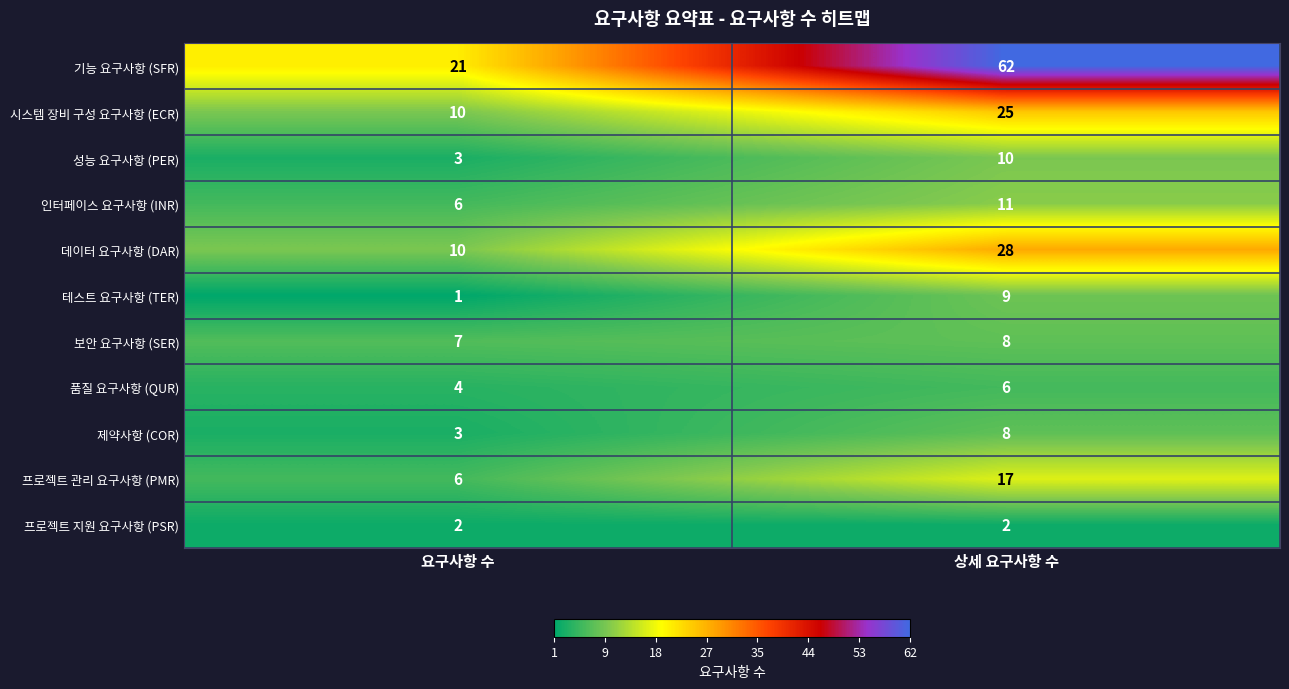

At which category is the sum across all series the highest?

상세 요구사항 수